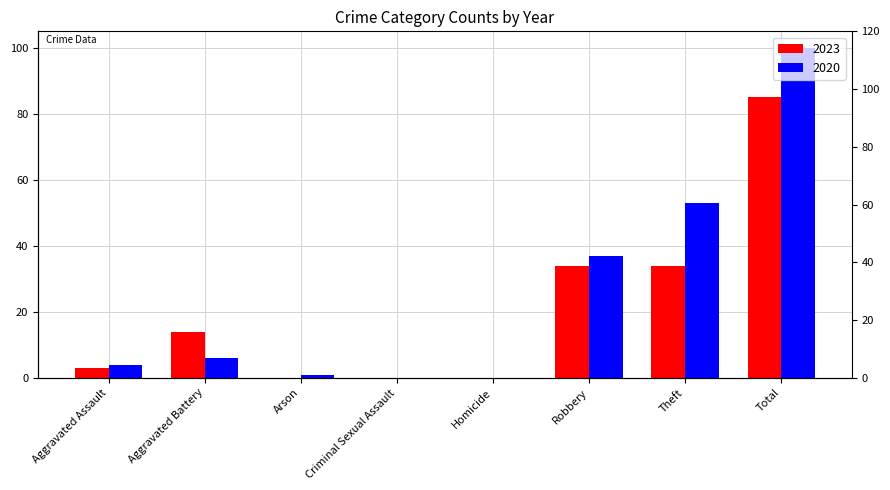

How many categories are shown in the chart?

8